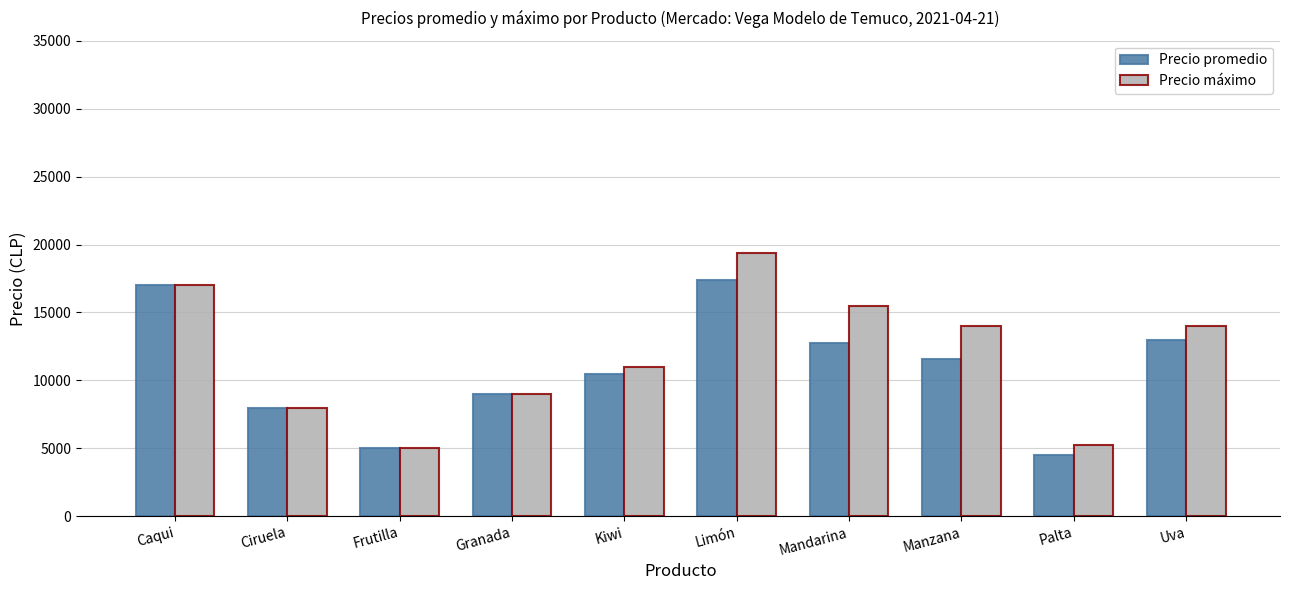

How many bars are there in total?

20